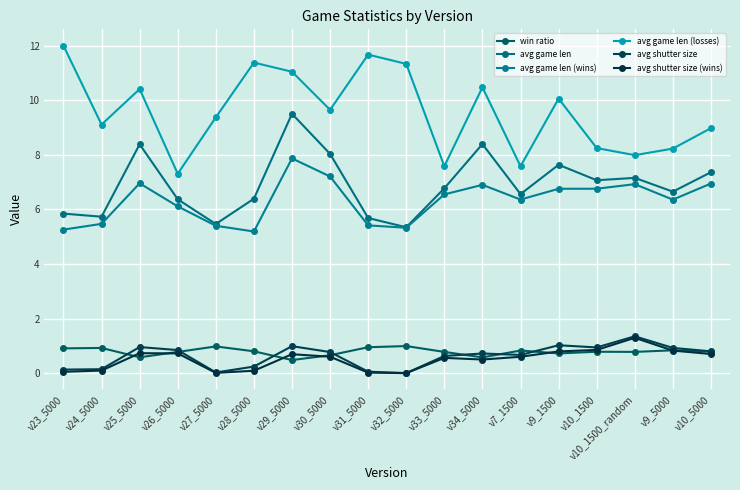

The win ratio series shows 0.8 at v9_5000. True or false?

True